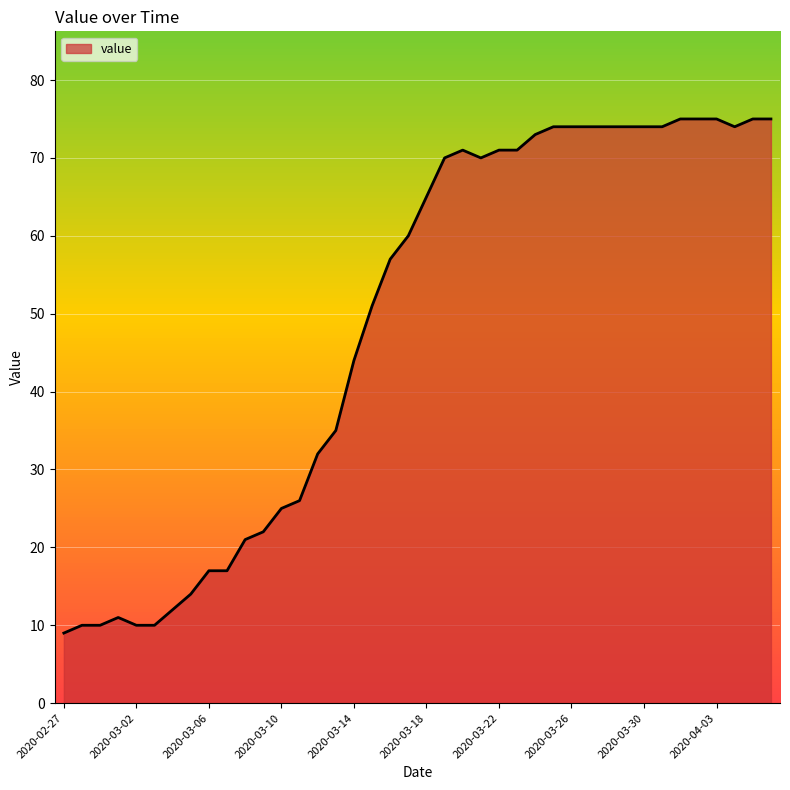

What is the difference between the maximum and minimum values?

66